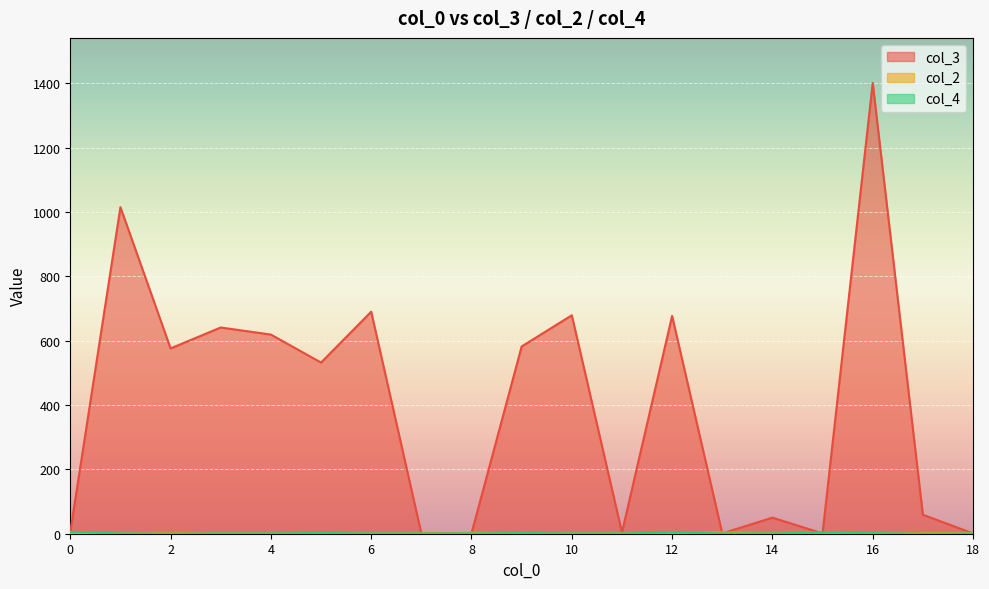

What is the difference between the maximum and minimum values in the col_2 series?

3